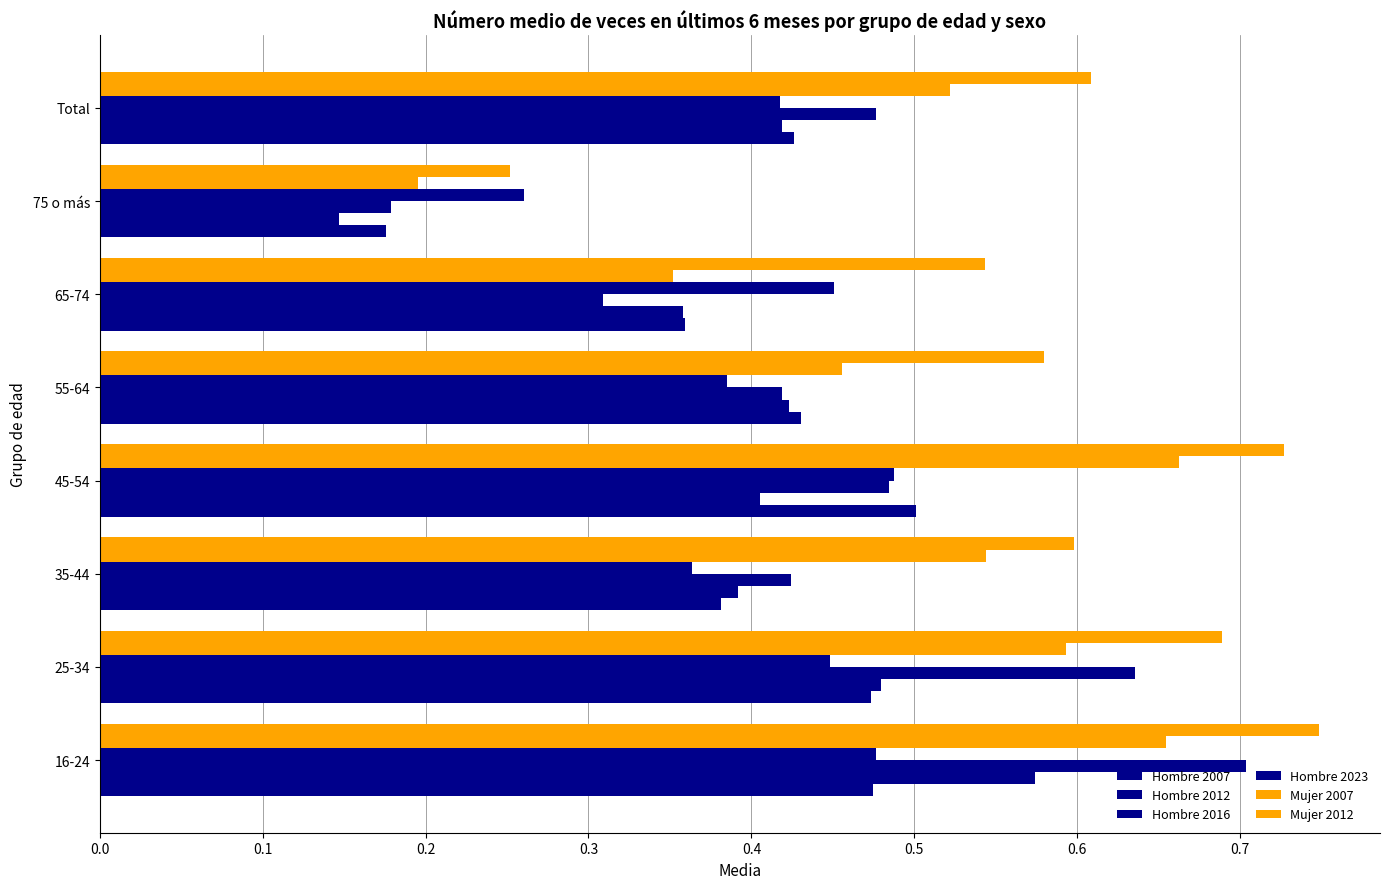

How many data points does each series have?

8